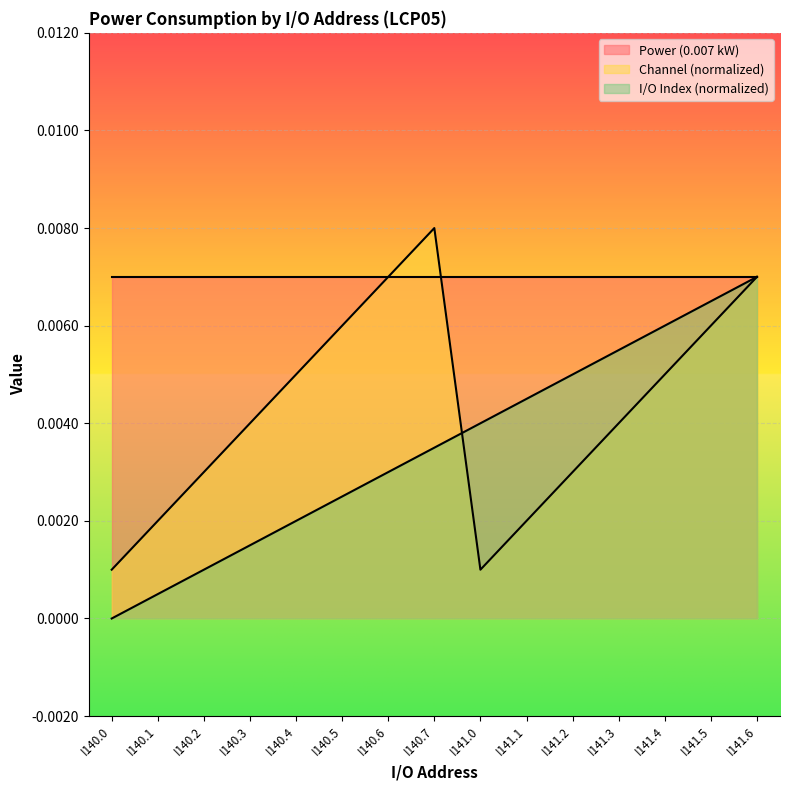

How many intersections are there between I/O Address Index and Channel?

1